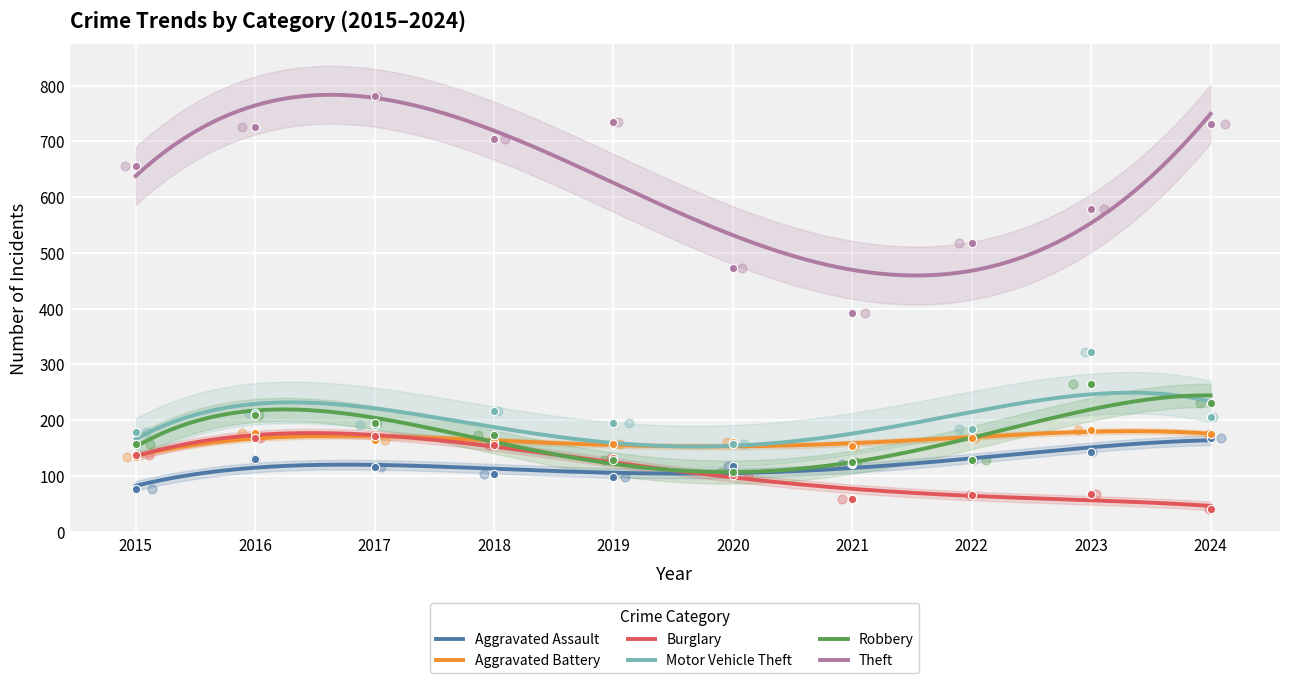

Which series contains the highest Y value?

Theft